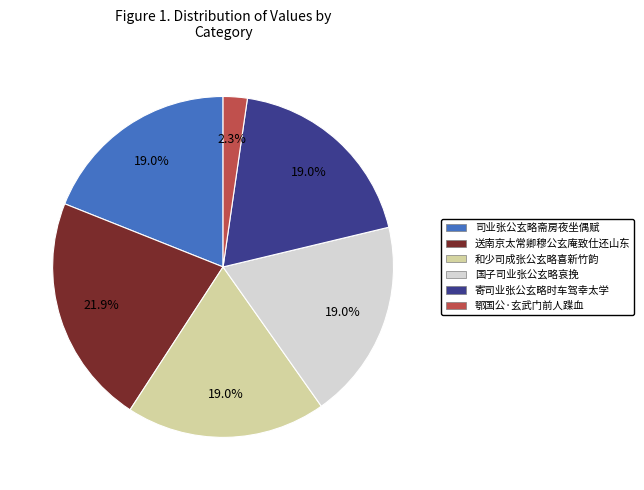

Is the sum of 和少司成张公玄略喜新竹韵 and 国子司业张公玄略哀挽 greater than half?

No